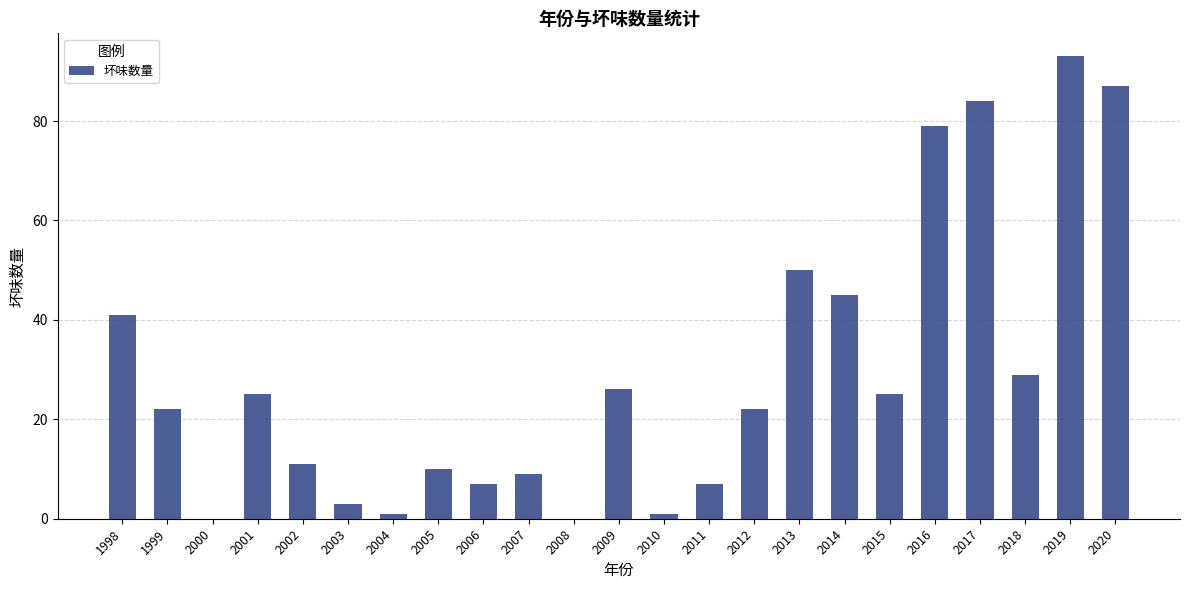

Which category has the highest value across all series?

2019